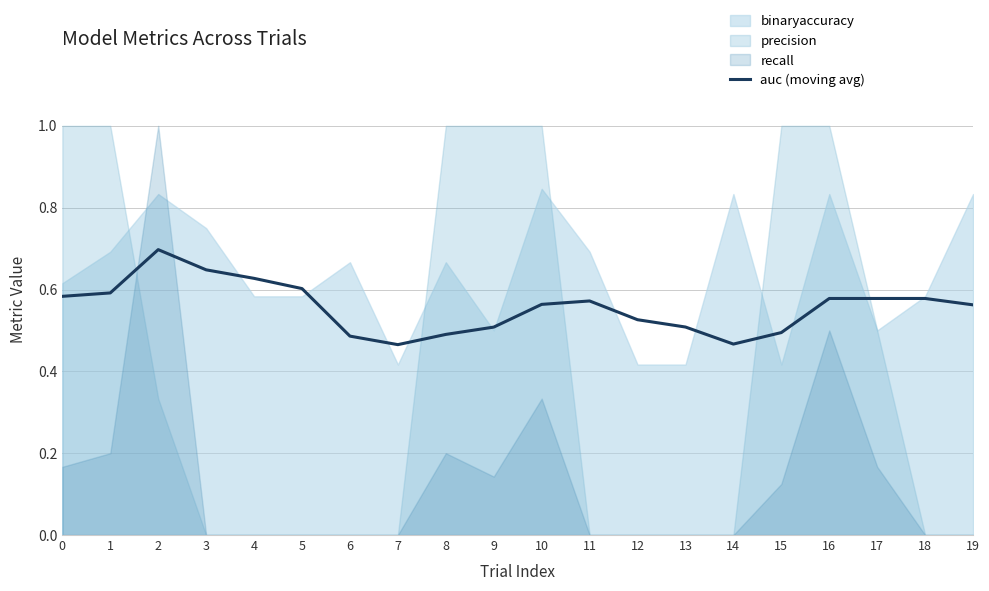

Rank the categories by value from highest to lowest.

2, 3, 4, 5, 1, 0, 16, 17, 18, 11, 10, 19, 12, 13, 9, 15, 8, 6, 14, 7